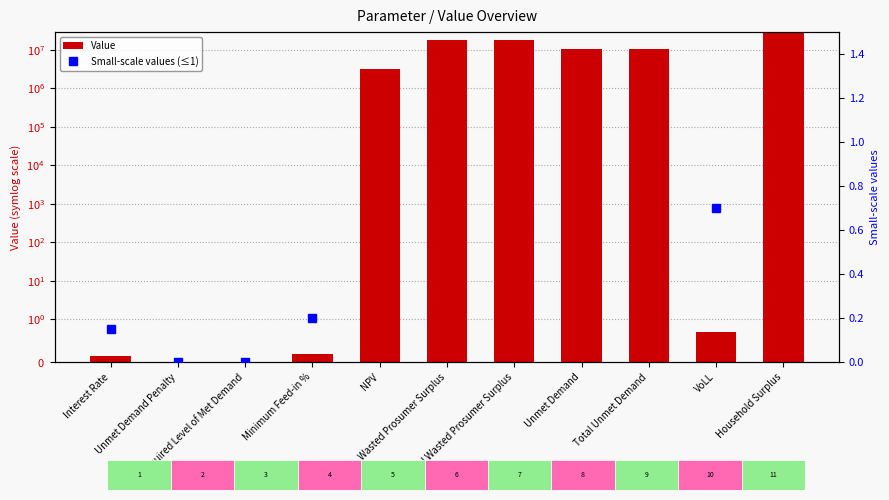

How many series are shown in this chart?

2